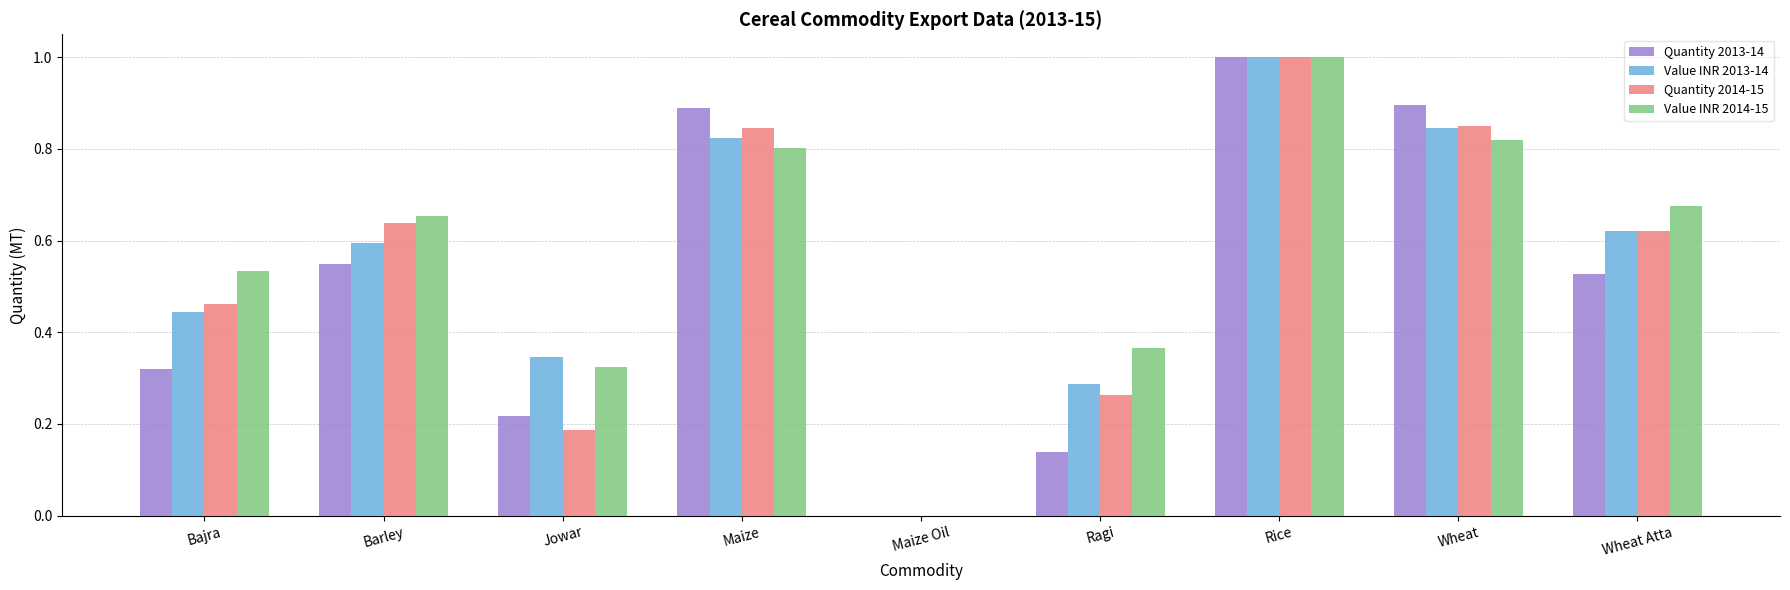

How many groups of bars are there?

9